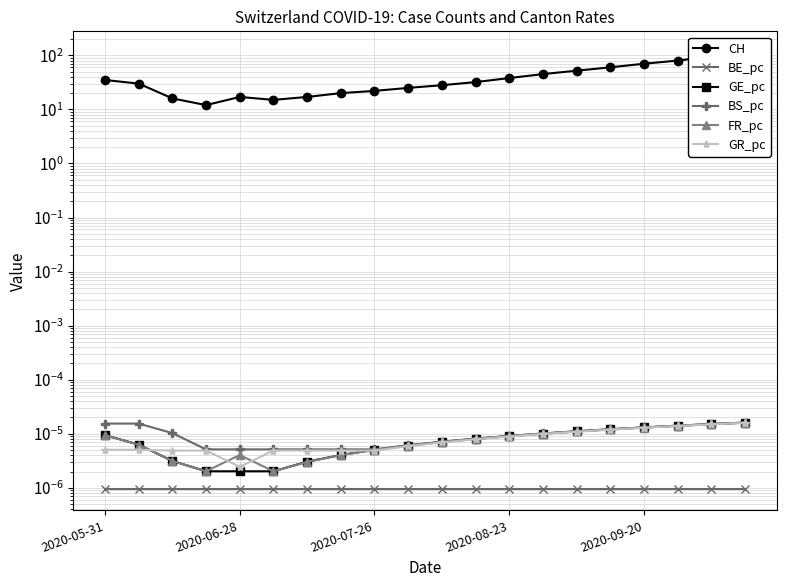

What is the sum of all CH values?

819.0